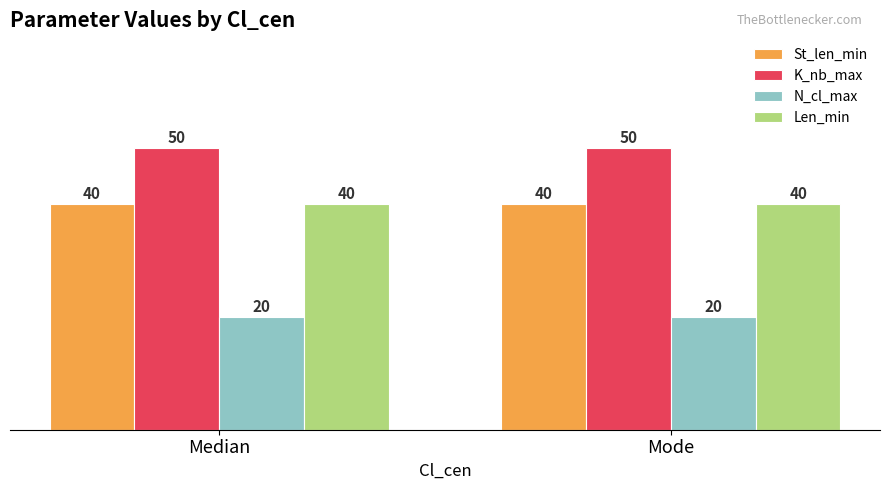

What is the approximate value of K_nb_max at Mode?

50